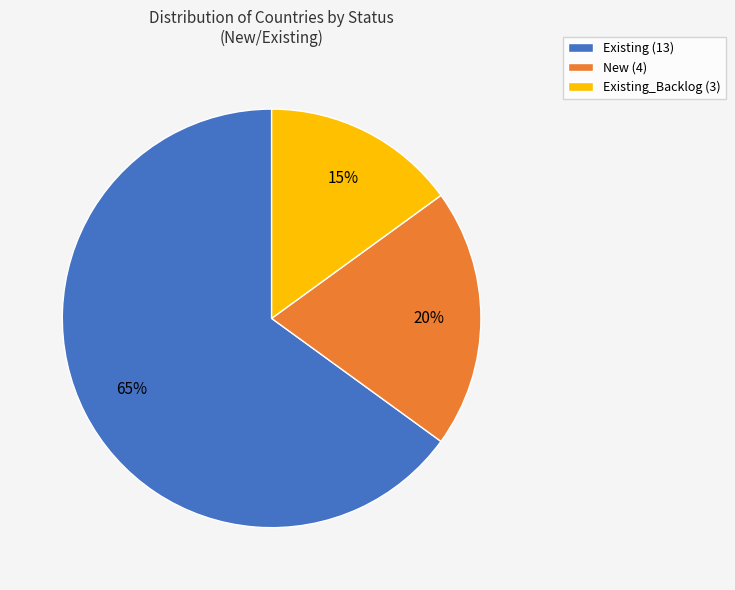

Rank the categories by value from lowest to highest.

Existing_Backlog (3), New (4), Existing (13)